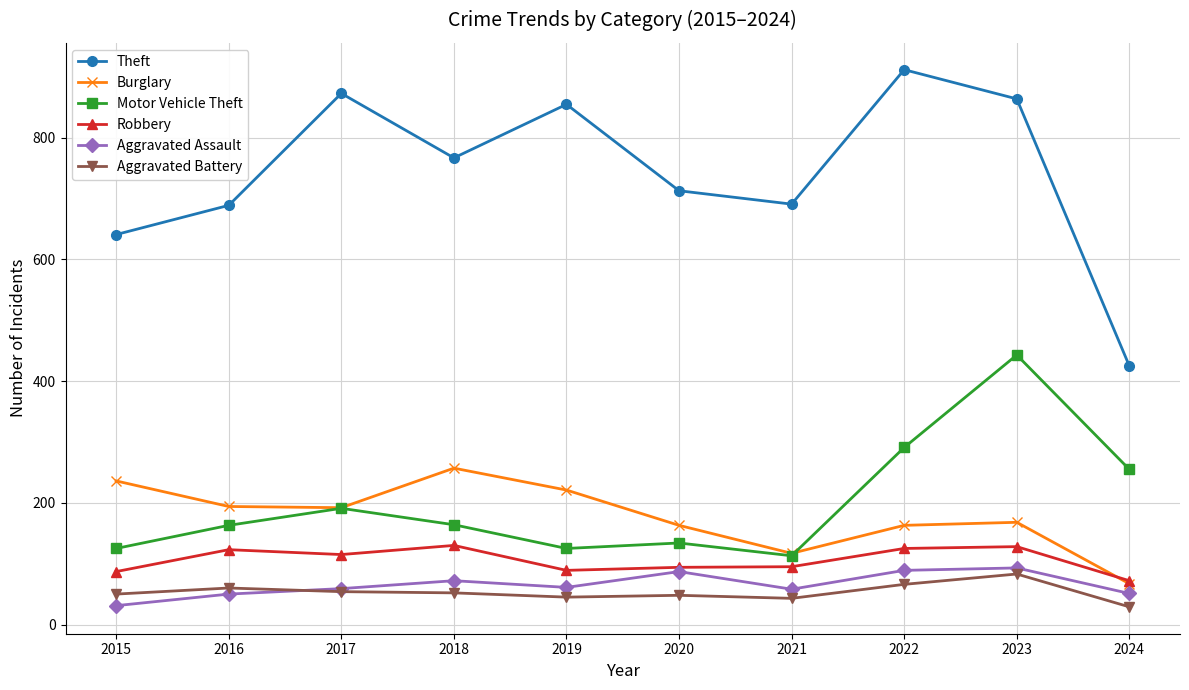

True or false: Aggravated Battery has more than 1 points higher than both neighbors.

True